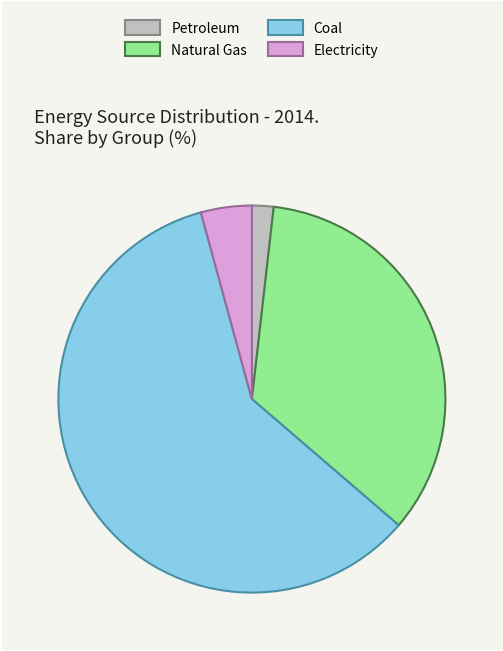

Rank the categories by value from highest to lowest.

Coal, Natural Gas, Electricity, Petroleum